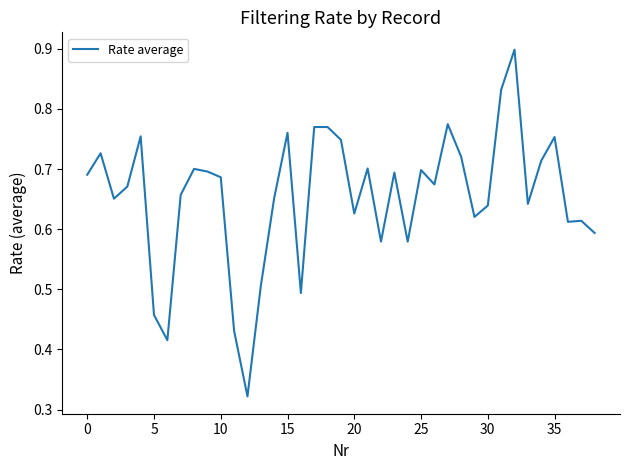

What is the maximum value shown in the chart?

0.9